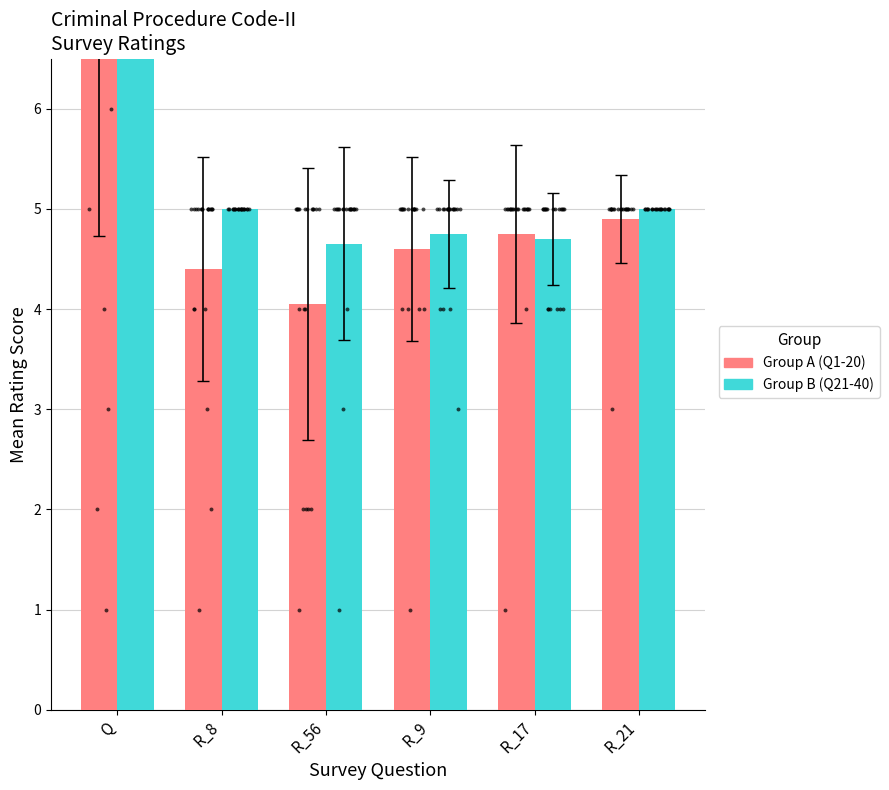

At which category is the sum across all series the highest?

Q